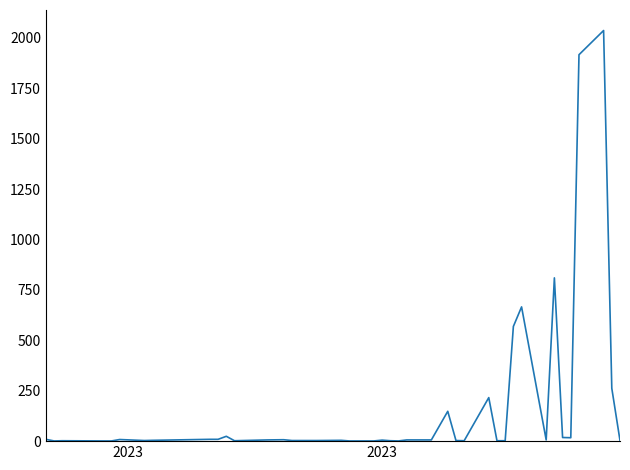

What is the difference between the maximum and minimum values?

2036